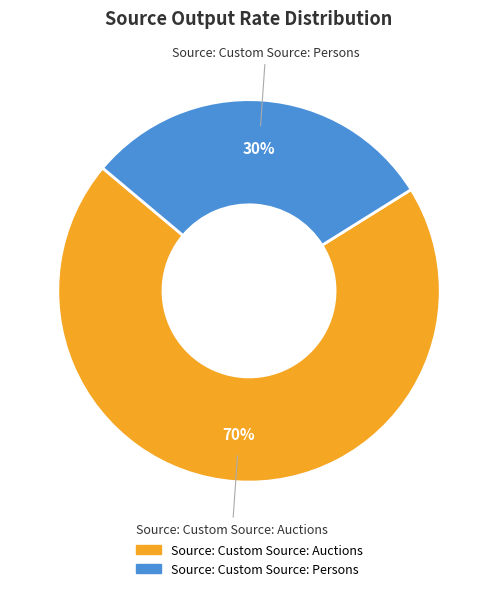

Which category has the smallest portion of the pie?

Source: Custom Source: Persons